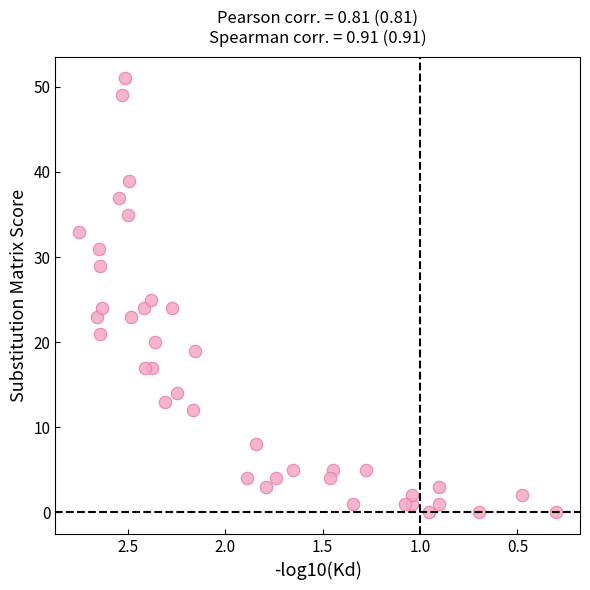

What is the range of Y values (max minus min)?

51